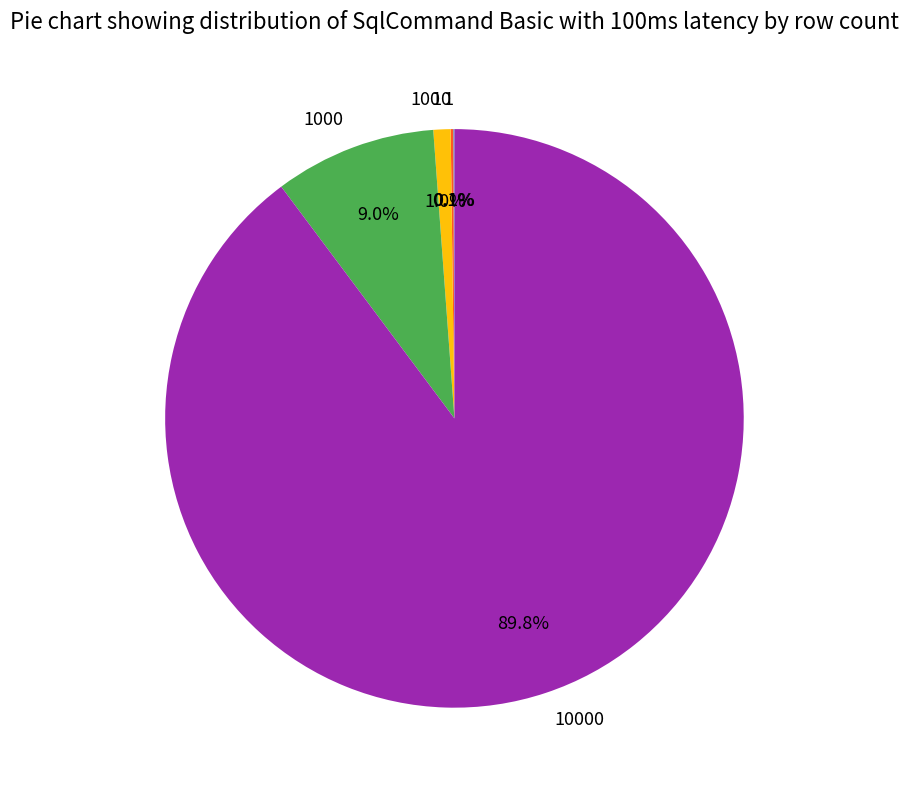

Is there any slice that represents more than half of the pie?

Yes